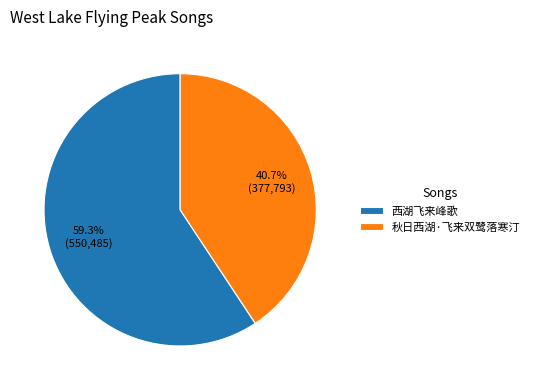

Is it true that 秋日西湖·飞来双鹭落寒汀 is 32% of the pie?

False